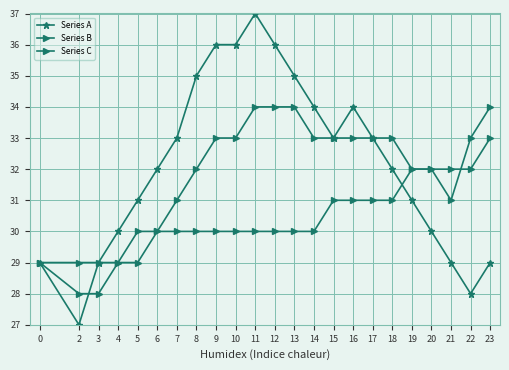

Does the chart display data point markers on the line(s)?

Yes